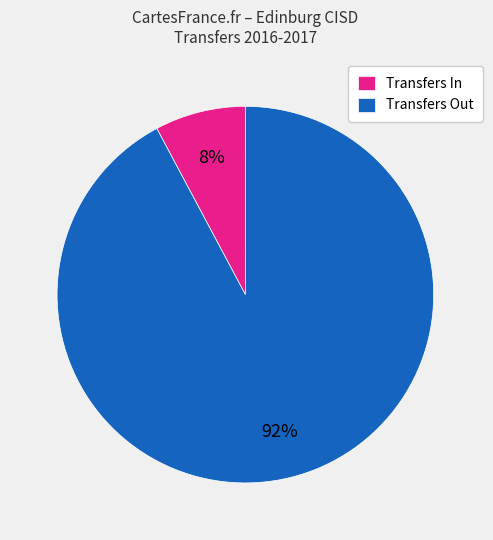

To the nearest percent, what portion does Transfers In represent?

8%